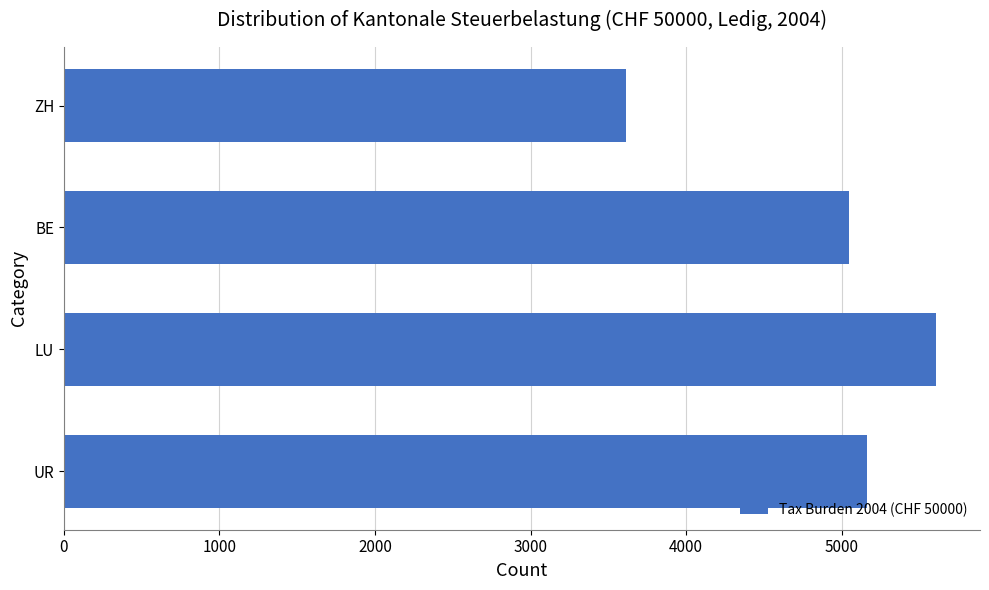

What is the label of the 3rd bar from the bottom?

BE